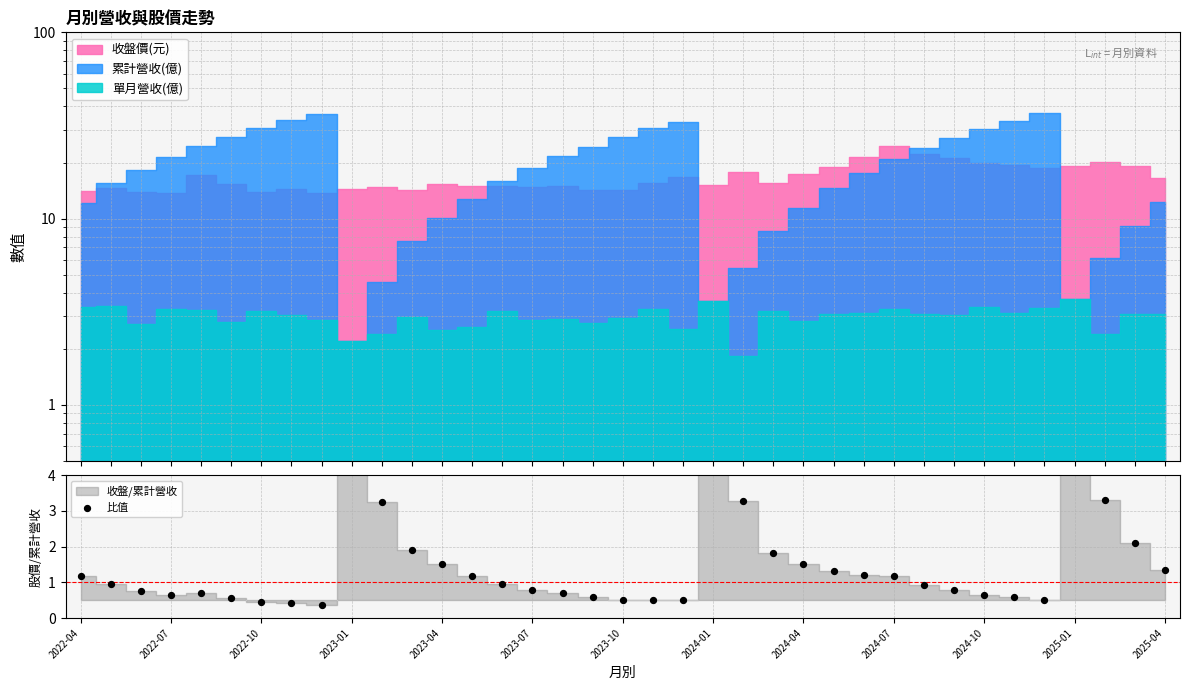

Which has a higher value, 2025-01 or 18?

2025-01